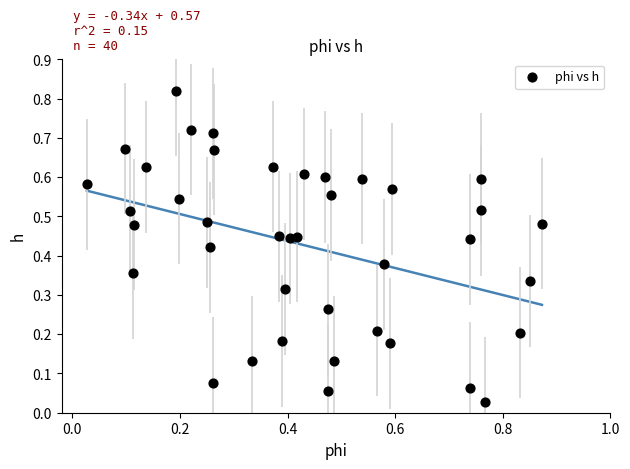

How many points are shown in the scatter plot?

40